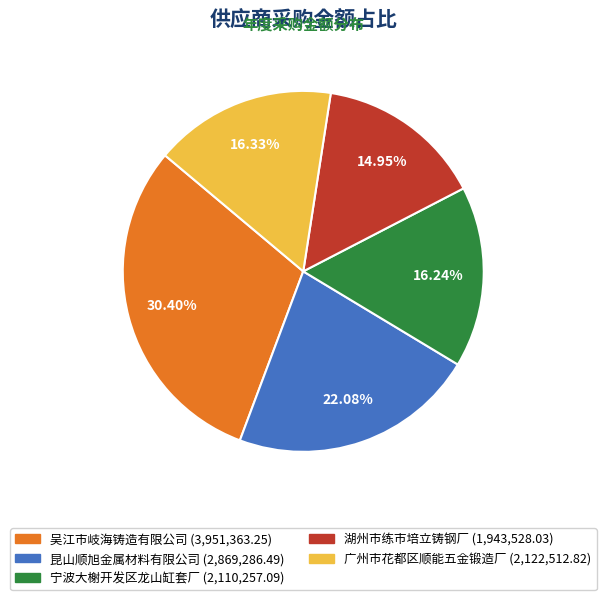

Approximately how many times larger is the value at 宁波大榭开发区龙山缸套厂 compared to 广州市花都区顺能五金锻造厂?

1.0